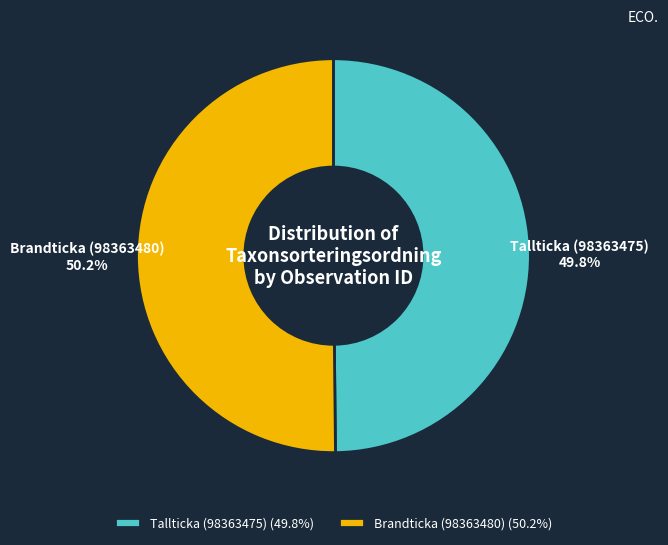

Does any single category account for the majority?

Yes